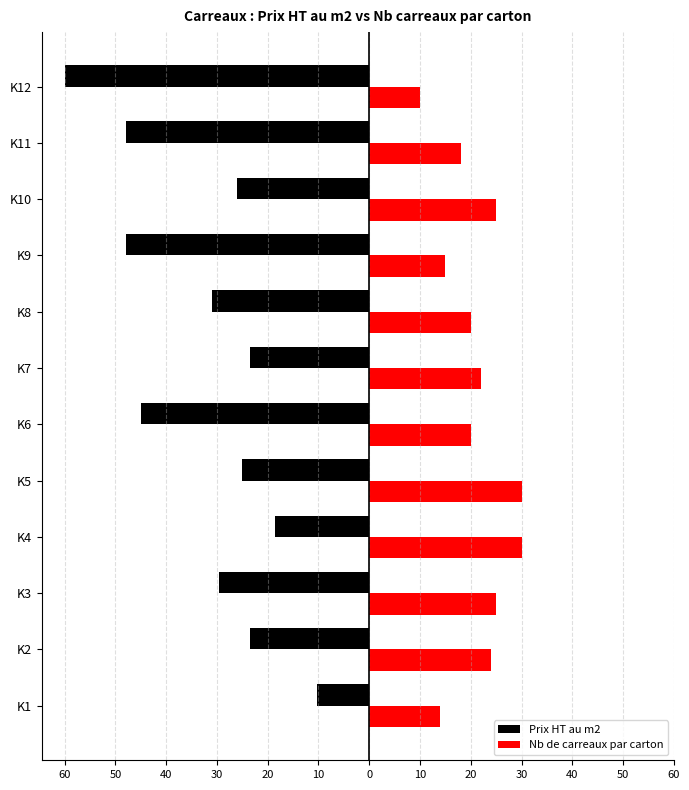

What are all the series names shown in the legend?

Prix HT au m2, Nb de carreaux par carton